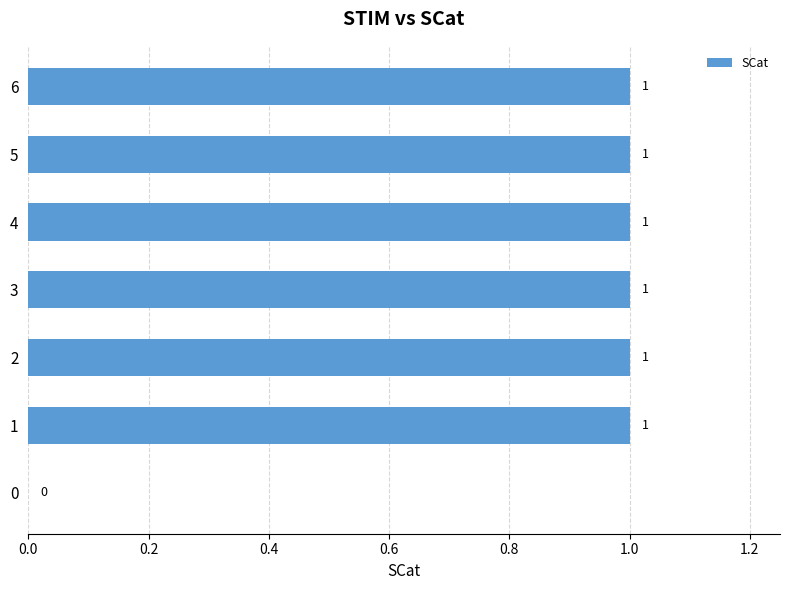

What is the sum of all values?

6